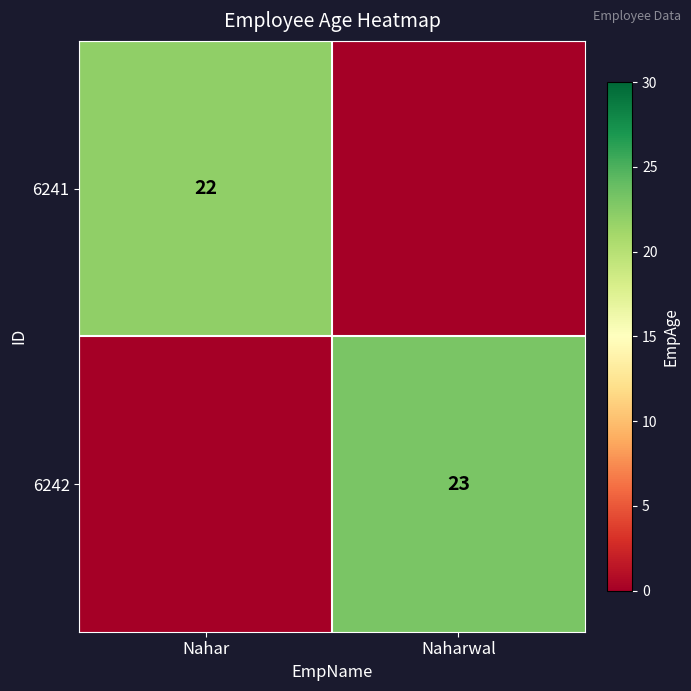

At how many categories does at least one series exceed 2?

2